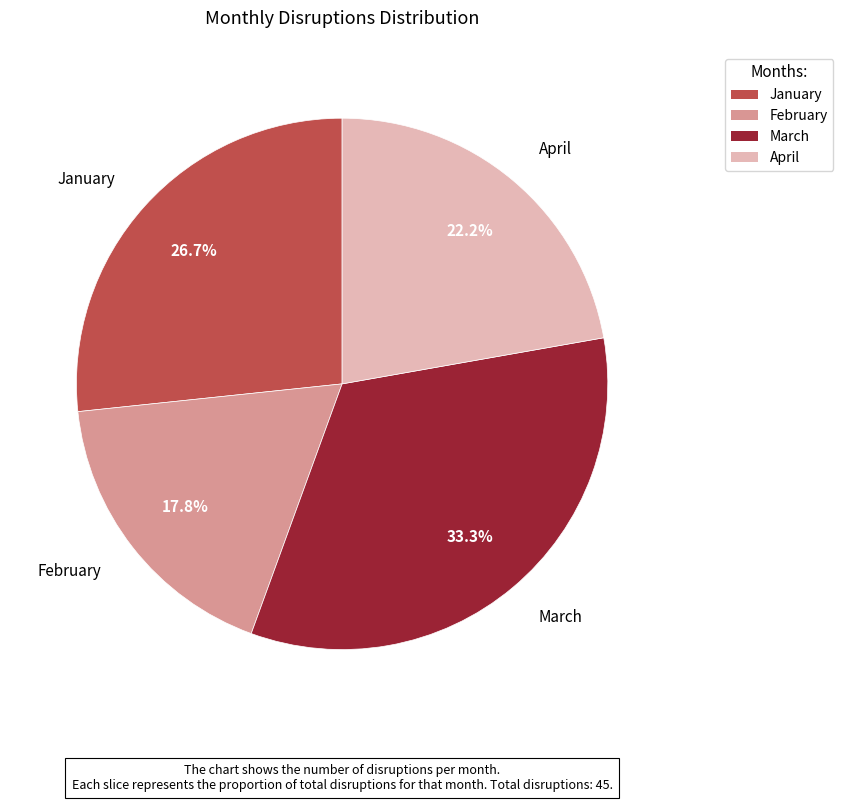

To the nearest percent, what portion does January represent?

27%